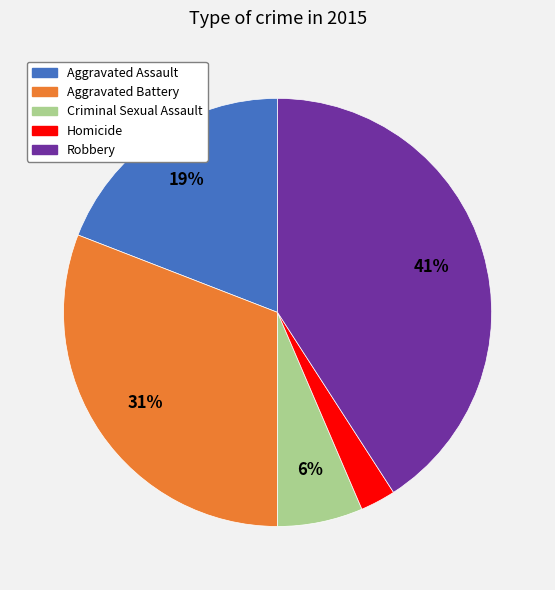

How many segments does this pie chart have?

5